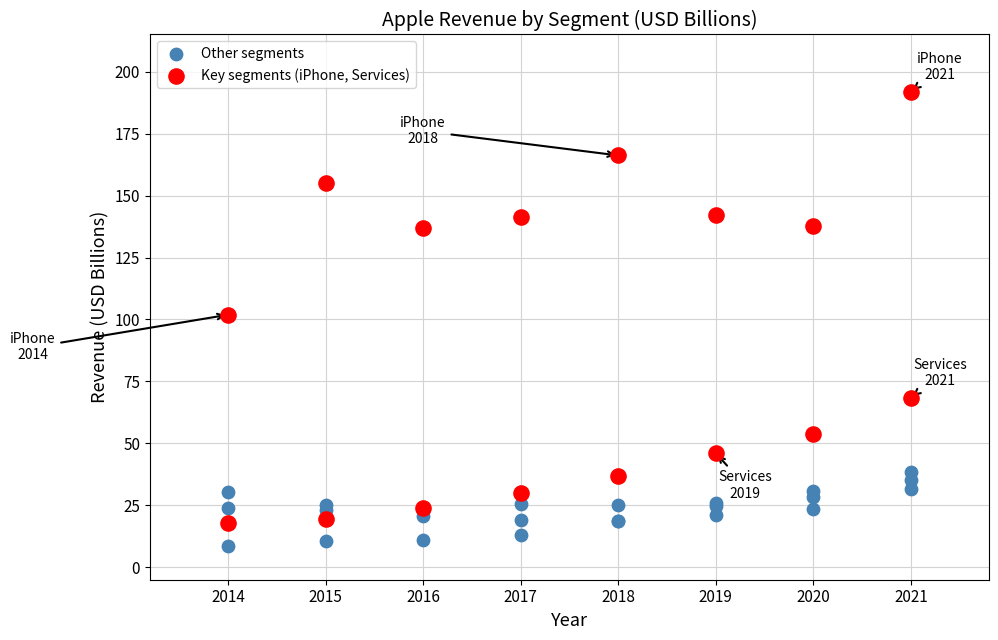

Which series contains the lowest Y value?

Other segments